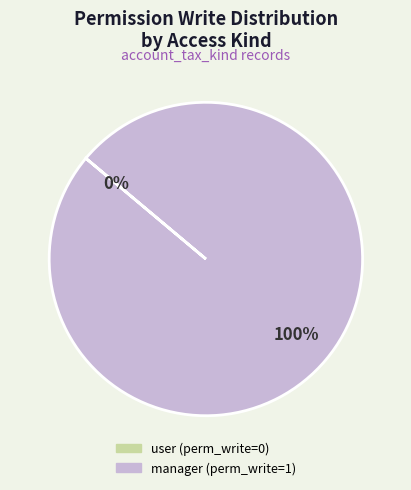

Is it true that access_account_tax_kind_user is 0% of the pie?

True